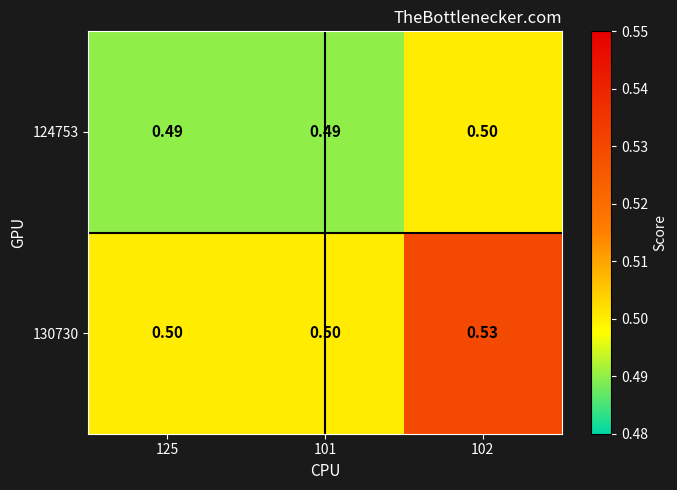

Is the value of 130730 at 102 greater than the value of 124753 at 102?

Yes